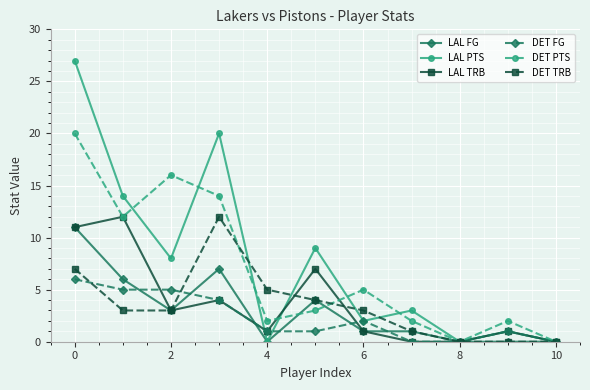

How many interior local peaks does the DET PTS series have?

3